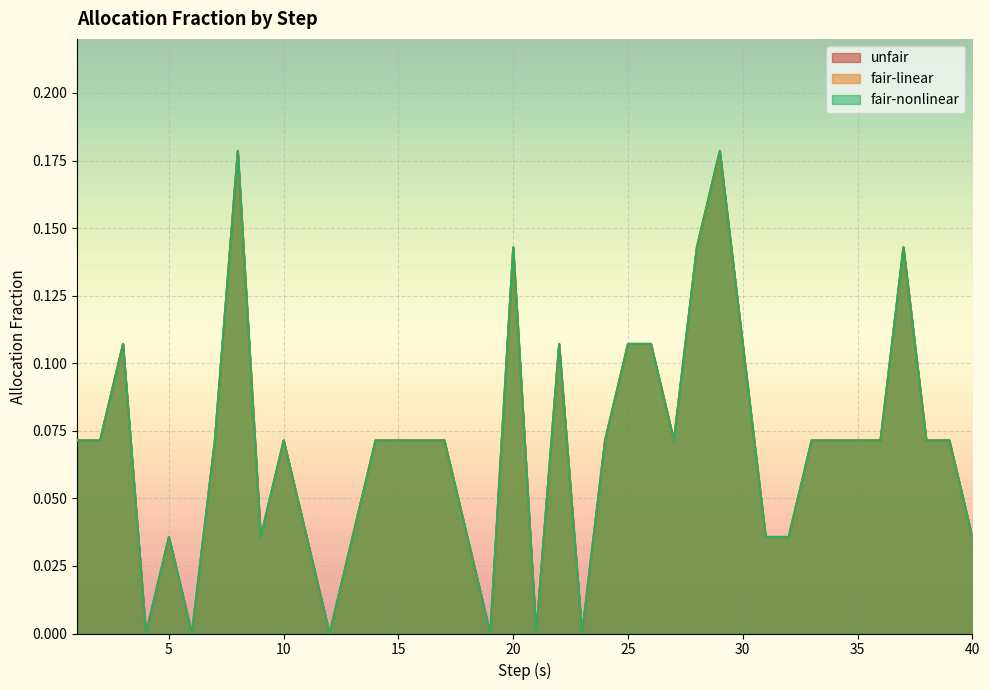

The value of fair-linear at 22 is 0.1. True or false?

True